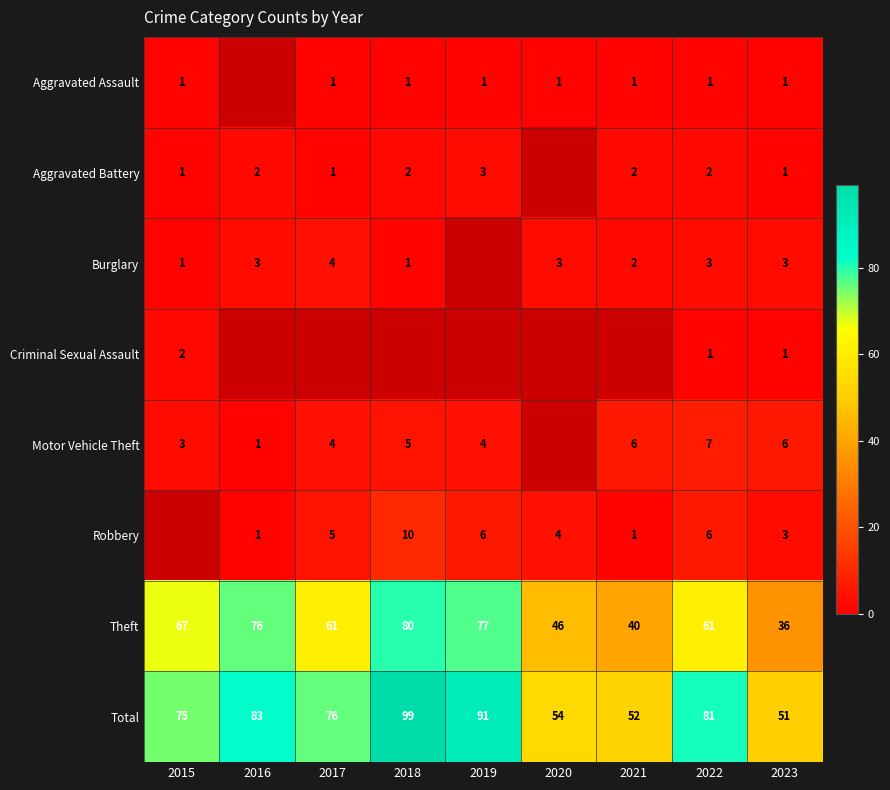

What is the spread (max minus min) of values at 2021?

51.0